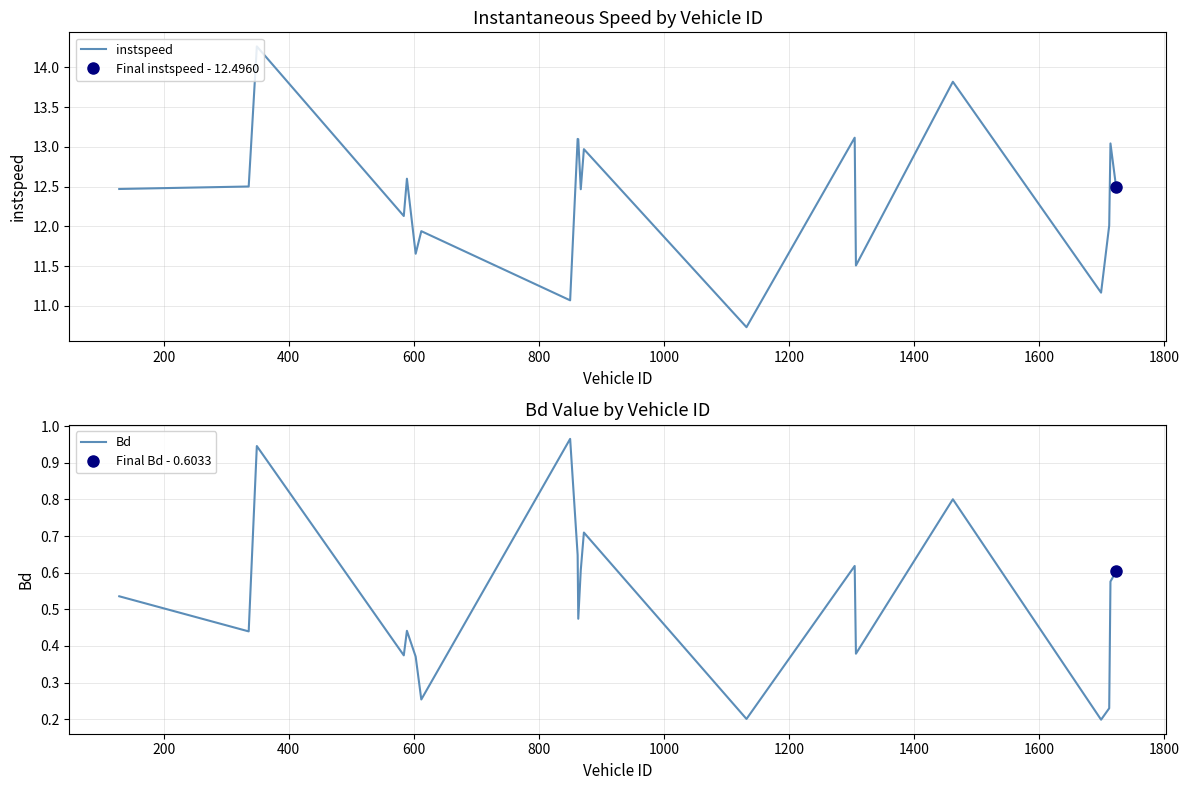

True or false: instspeed has more than 0 points higher than both neighbors.

True